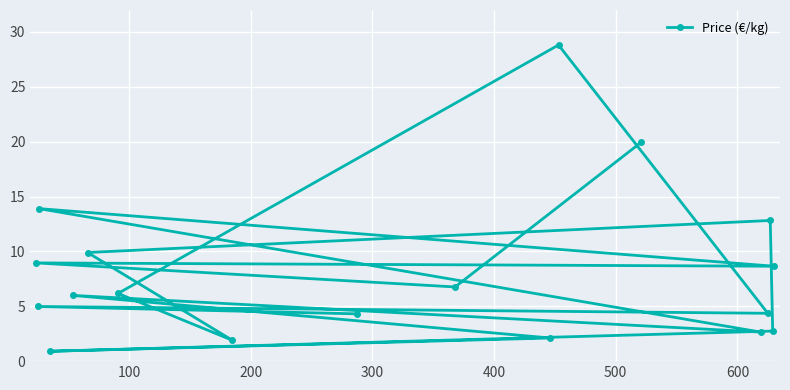

What is the difference between the maximum and minimum values?

27.9